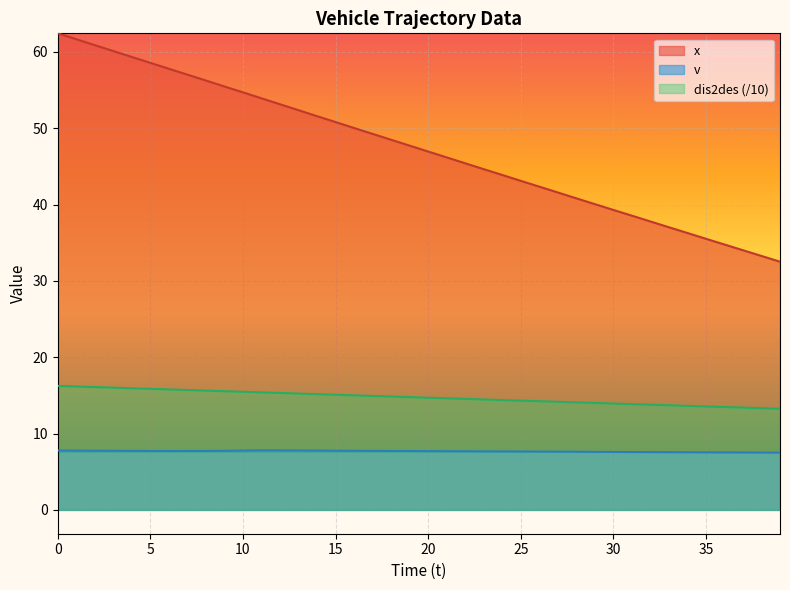

List the labels in order of dis2des value, smallest first.

39, 38, 37, 36, 35, 34, 33, 32, 31, 30, 29, 28, 27, 26, 25, 24, 23, 22, 21, 20, 19, 18, 17, 16, 15, 14, 13, 12, 11, 10, 9, 8, 7, 6, 5, 4, 3, 2, 1, 0